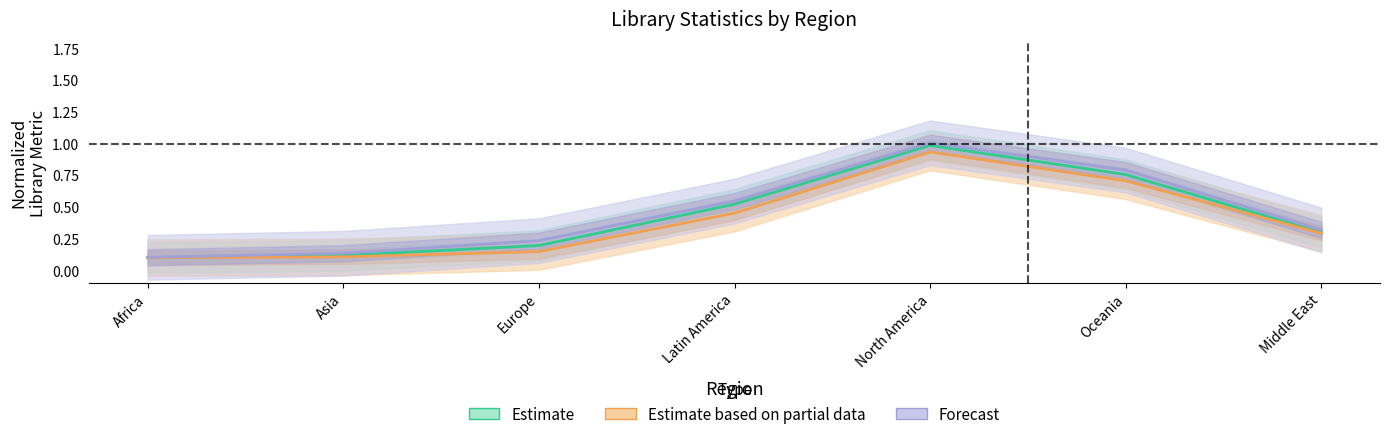

What value does the Forecast (Total Libraries) series have at Oceania?

0.8